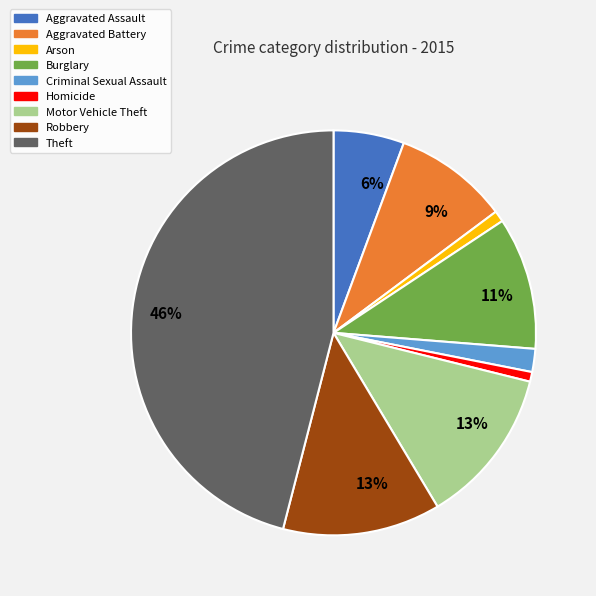

To the nearest percent, what is the average slice percentage?

11%